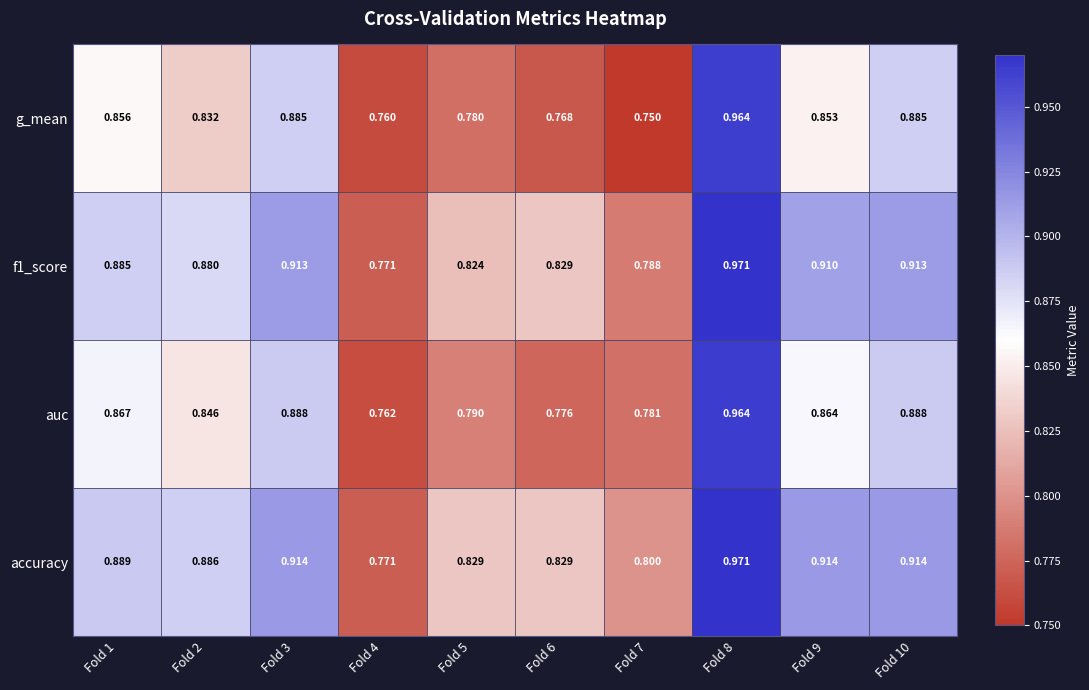

Which series has the largest total across all categories?

accuracy